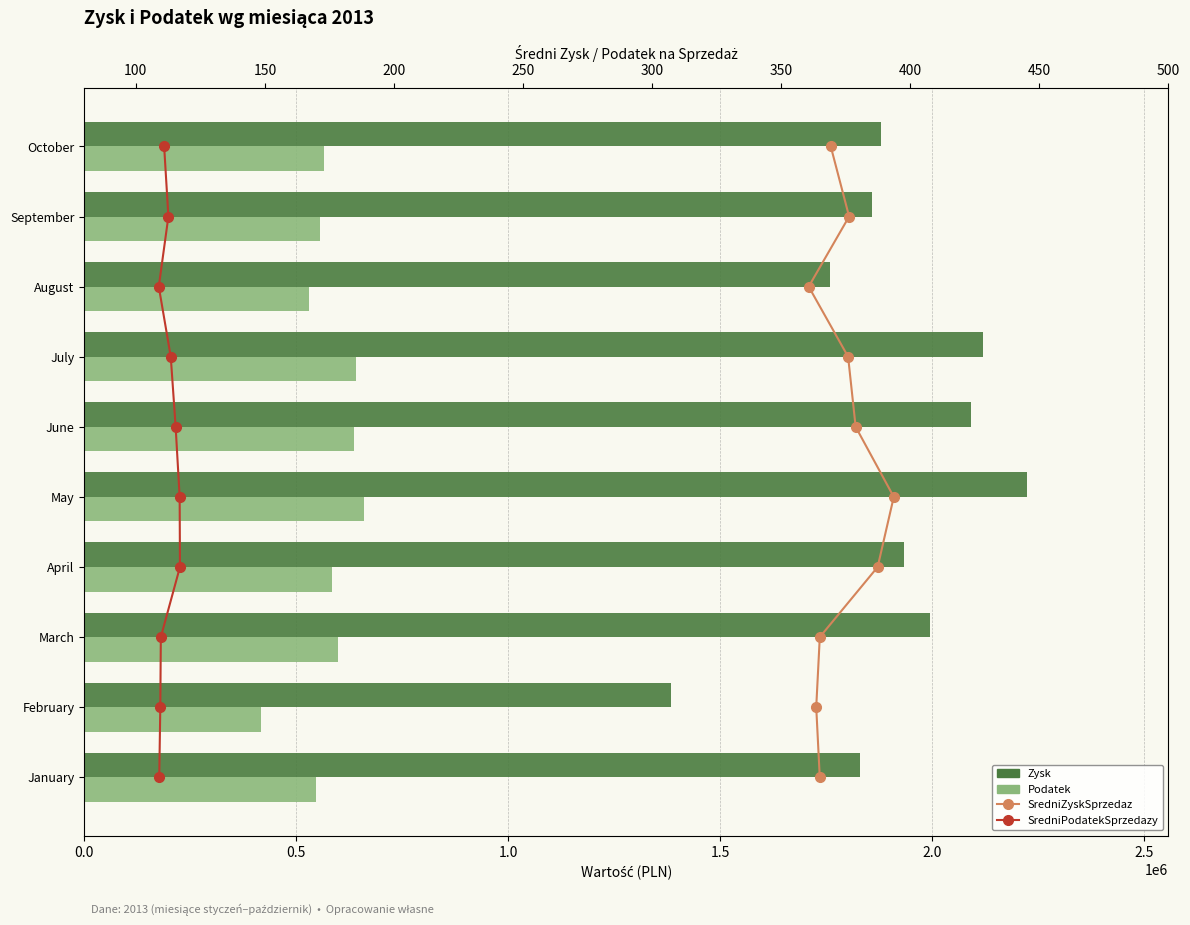

What is the sum of all Zysk values?

19069581.2